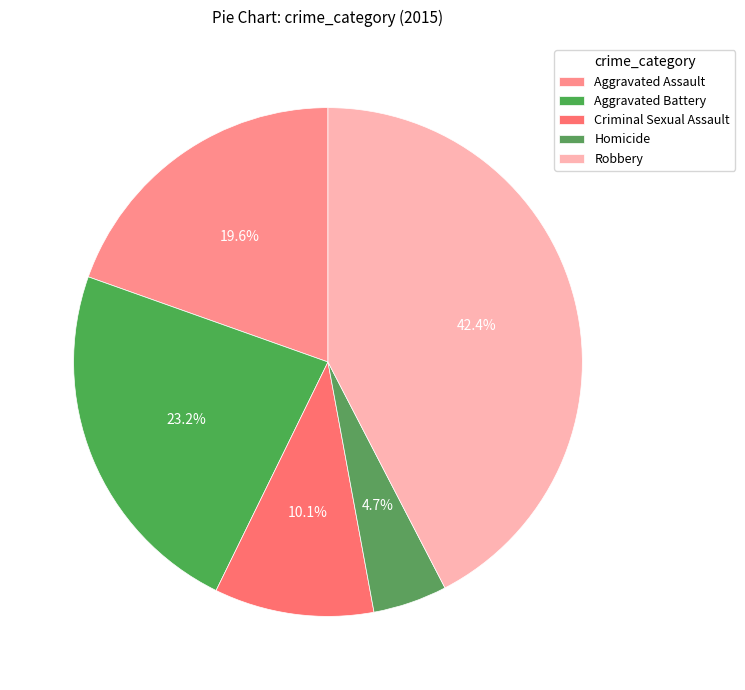

Which slice is the smallest?

Homicide